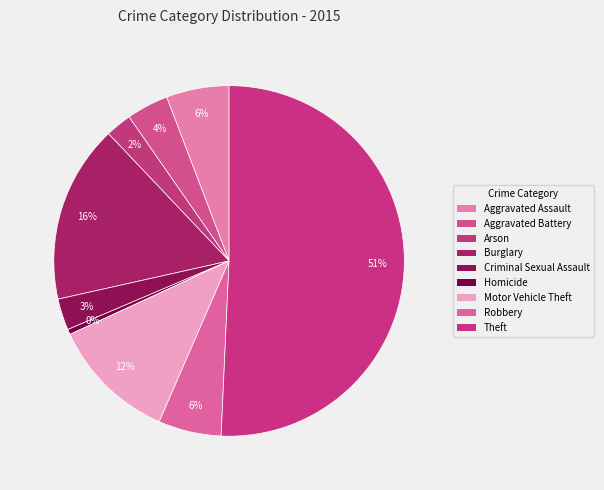

To the nearest percent, what portion does Robbery represent?

6%